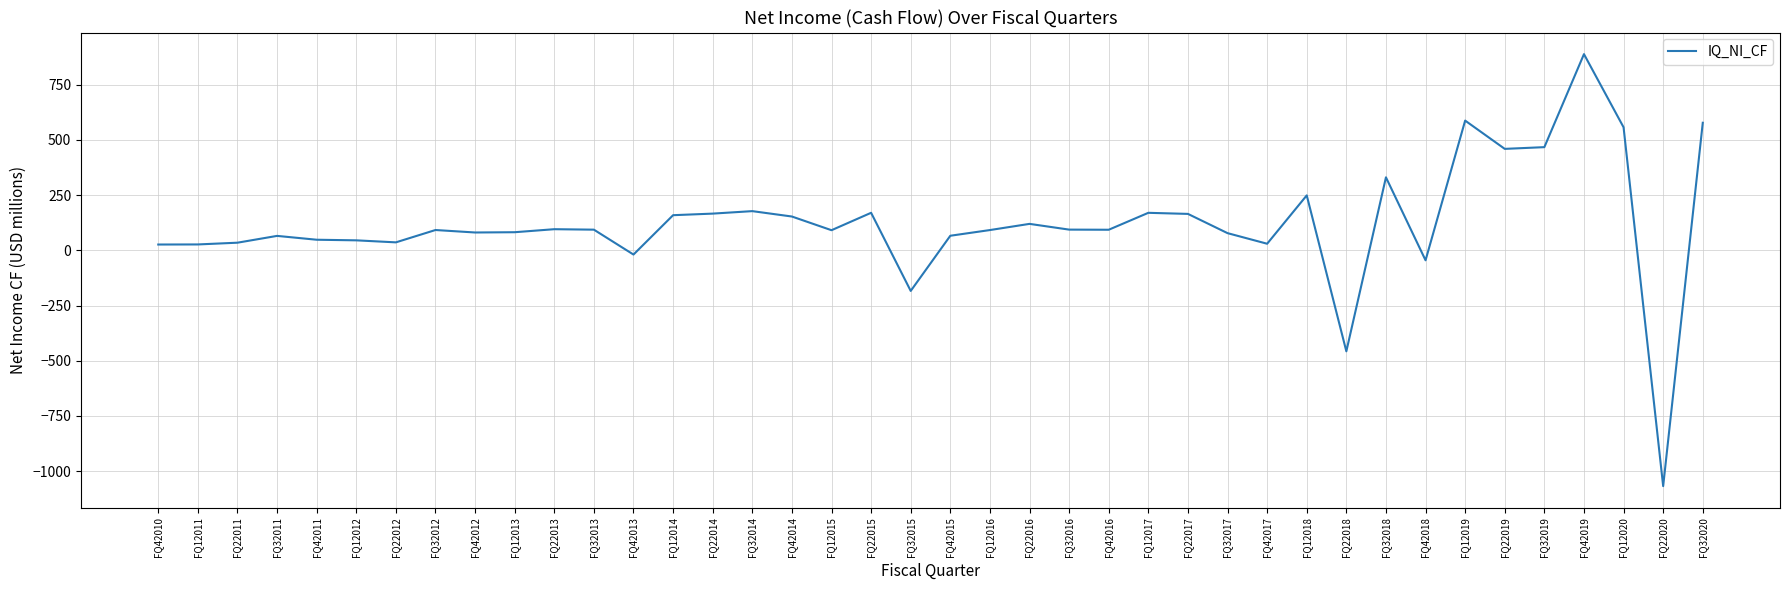

The chart shows a value of 120.0 at FQ22016. True or false?

True